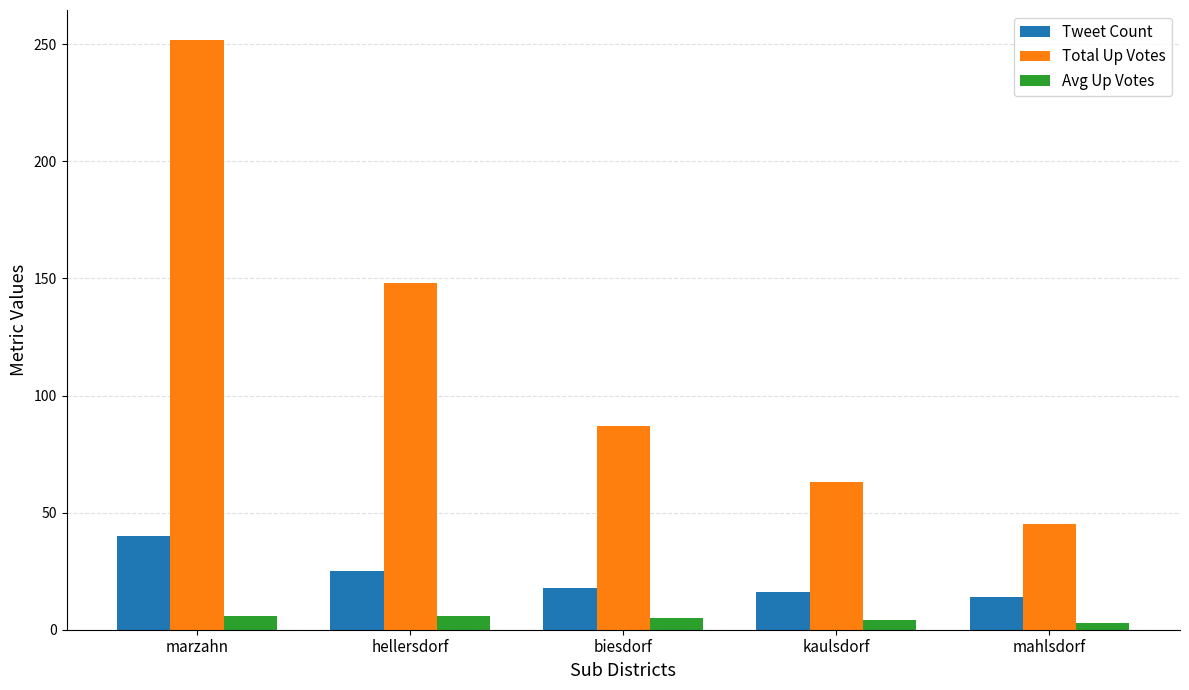

Which series has the largest total across all categories?

Total Up Votes